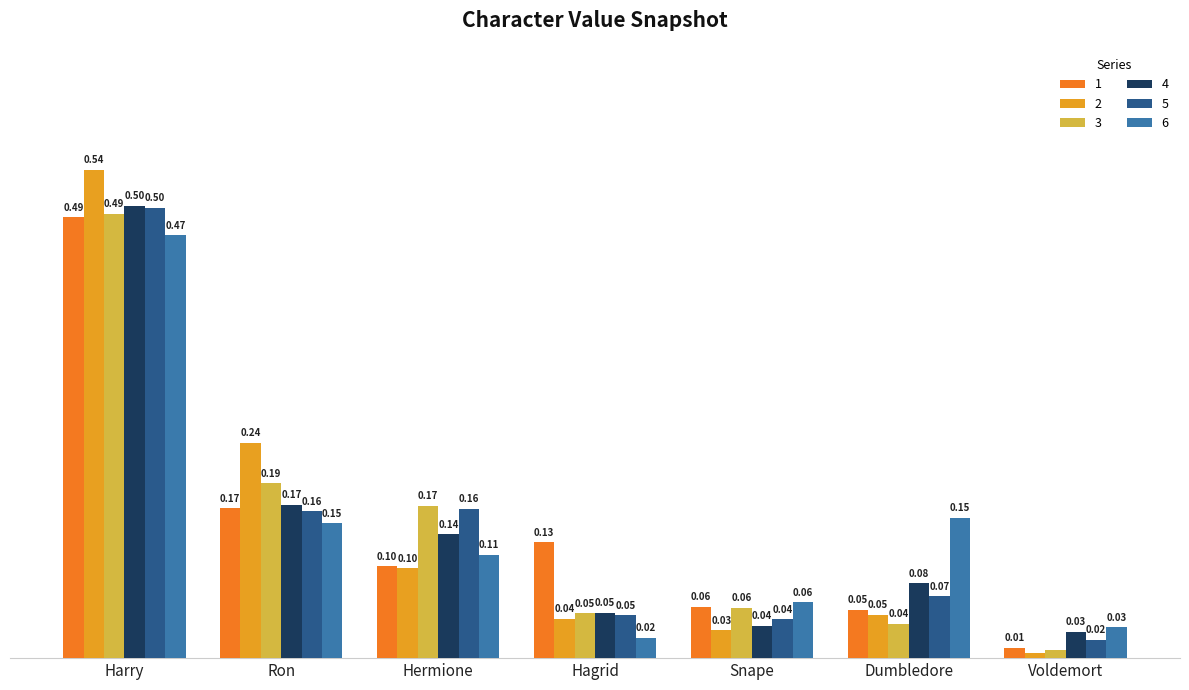

Where is 3 nearest to the value 0?

Voldemort